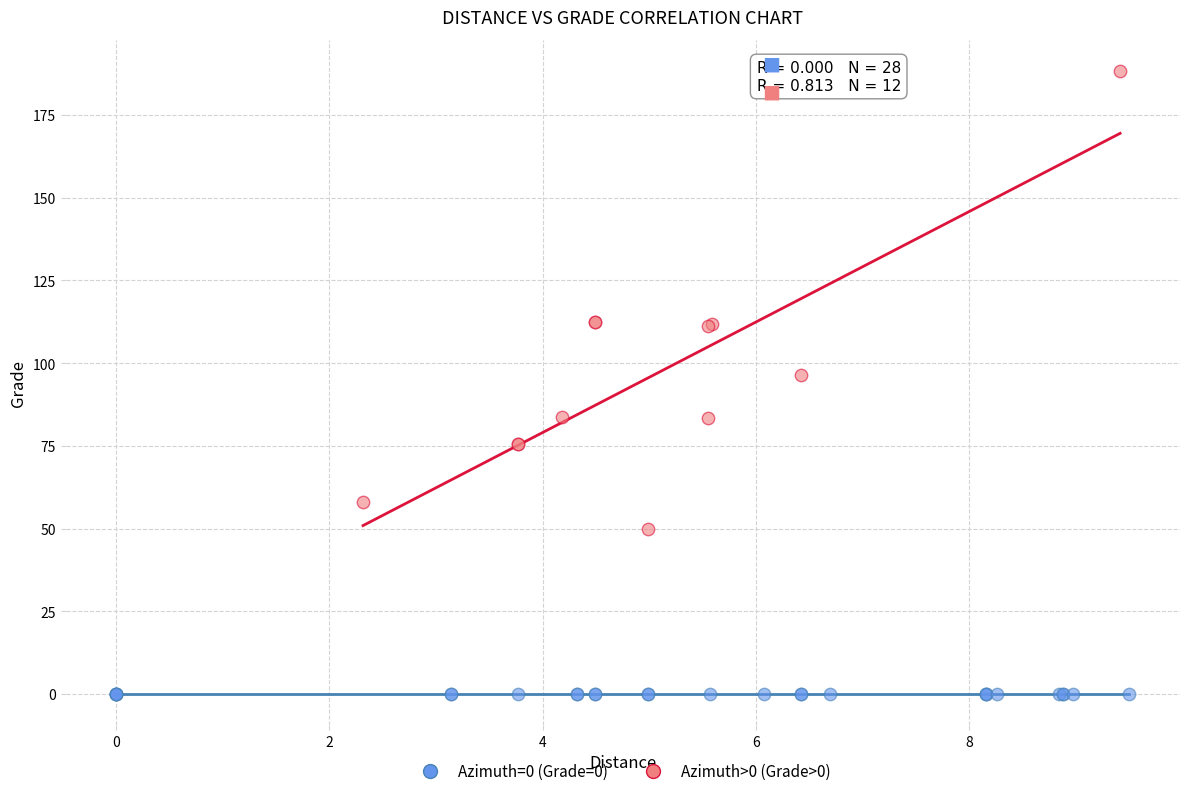

Which series contains the lowest Y value?

Azimuth=0 (Grade=0)